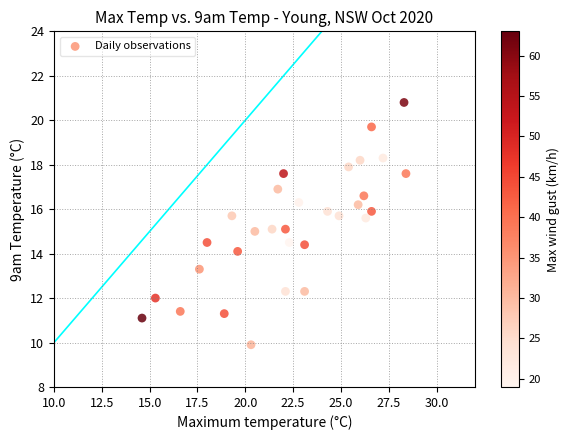

What is the range of Y values (max minus min)?

10.9